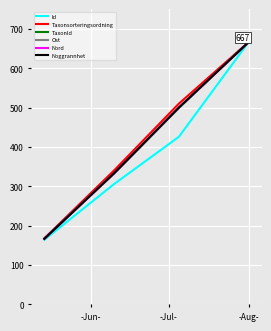

List the series in order of their peak value, lowest first.

Id, Taxonsorteringsordning, TaxonId, Ost, Nord, Noggrannhet